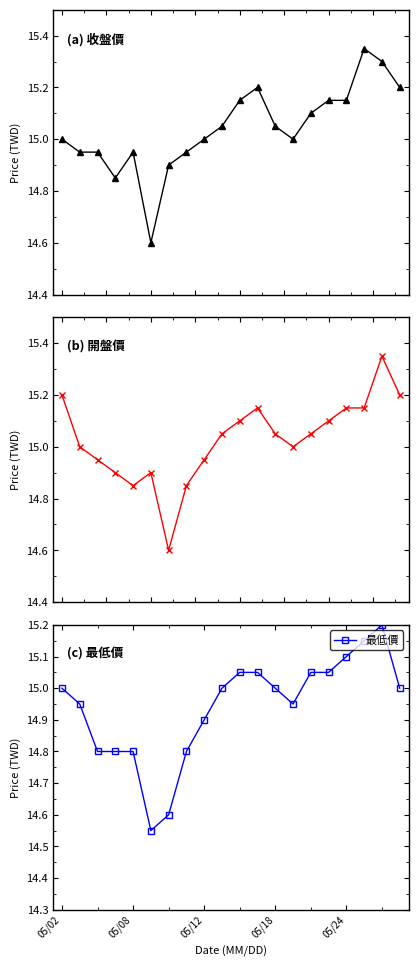

True or false: 收盤價 and 開盤價 intersect in this chart.

True